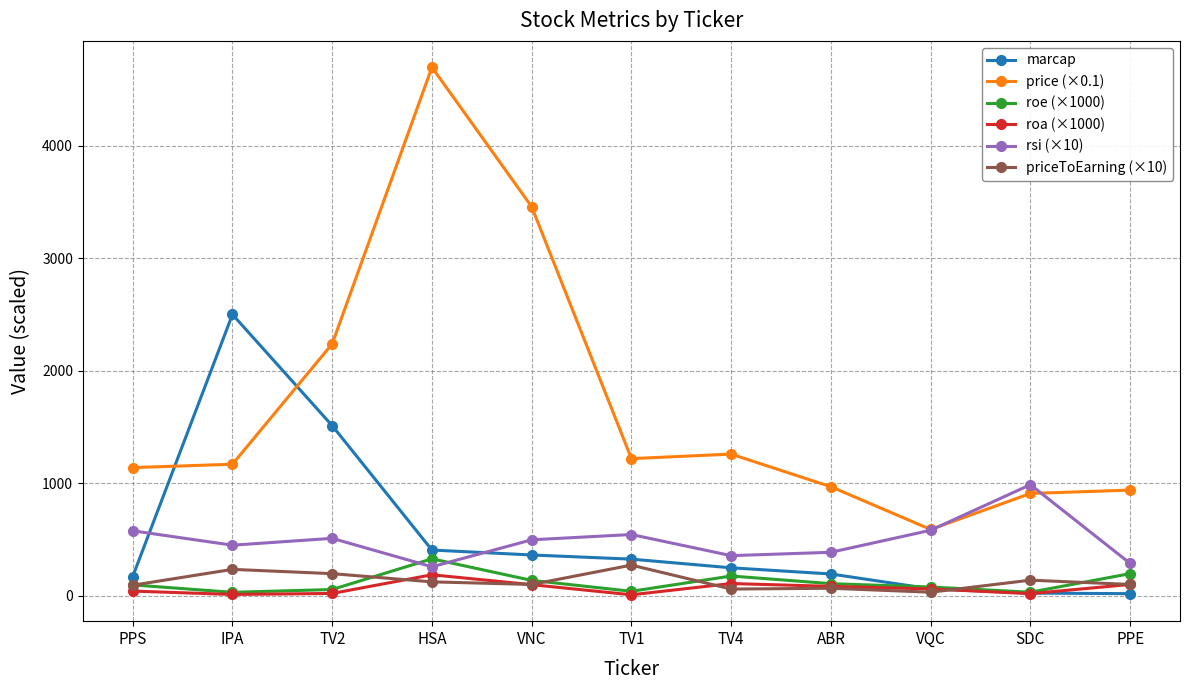

What is the maximum value shown in the chart?

4700